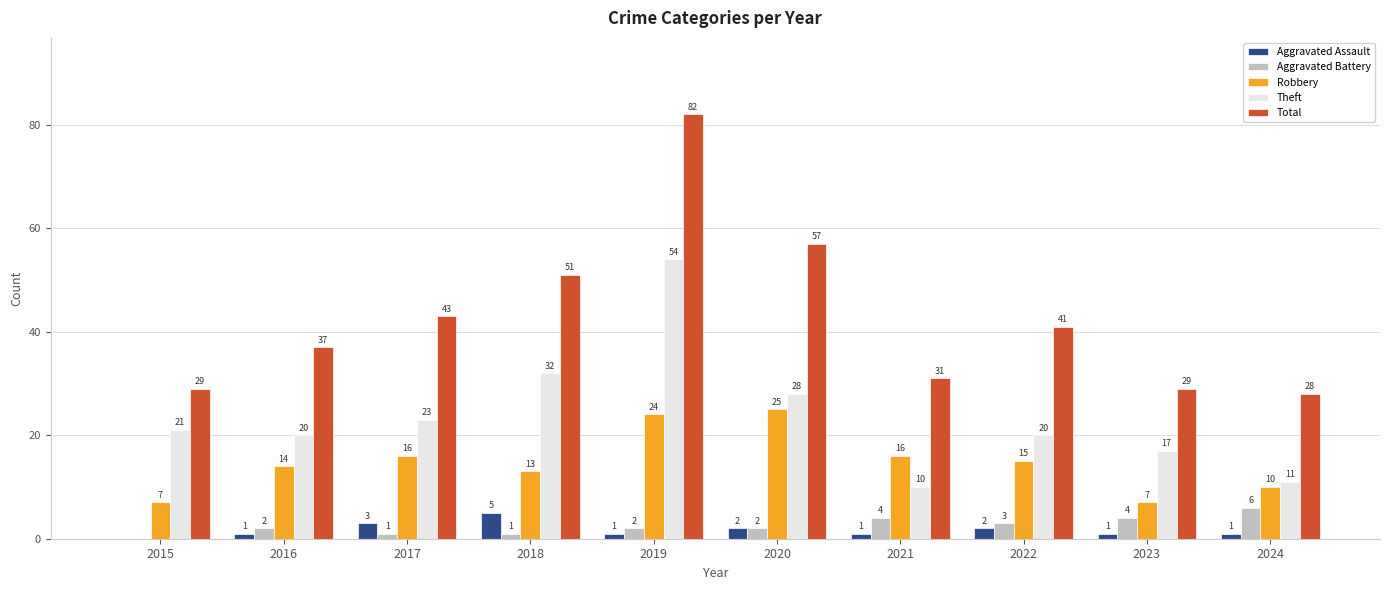

Reading right to left, what are all the values shown in this chart?

Aggravated Assault: 1	1	2	1	2	1	5	3	1	0
Aggravated Battery: 6	4	3	4	2	2	1	1	2	0
Robbery: 10	7	15	16	25	24	13	16	14	7
Theft: 11	17	20	10	28	54	32	23	20	21
Total: 28	29	41	31	57	82	51	43	37	29